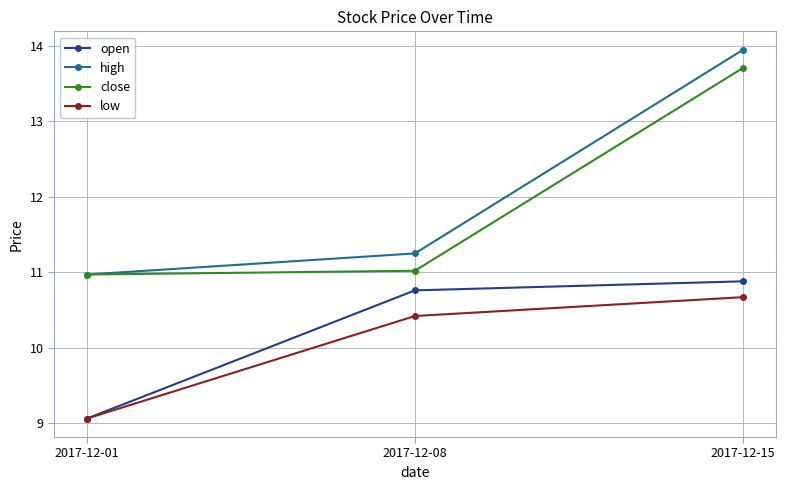

How many distinct data groups are displayed?

4